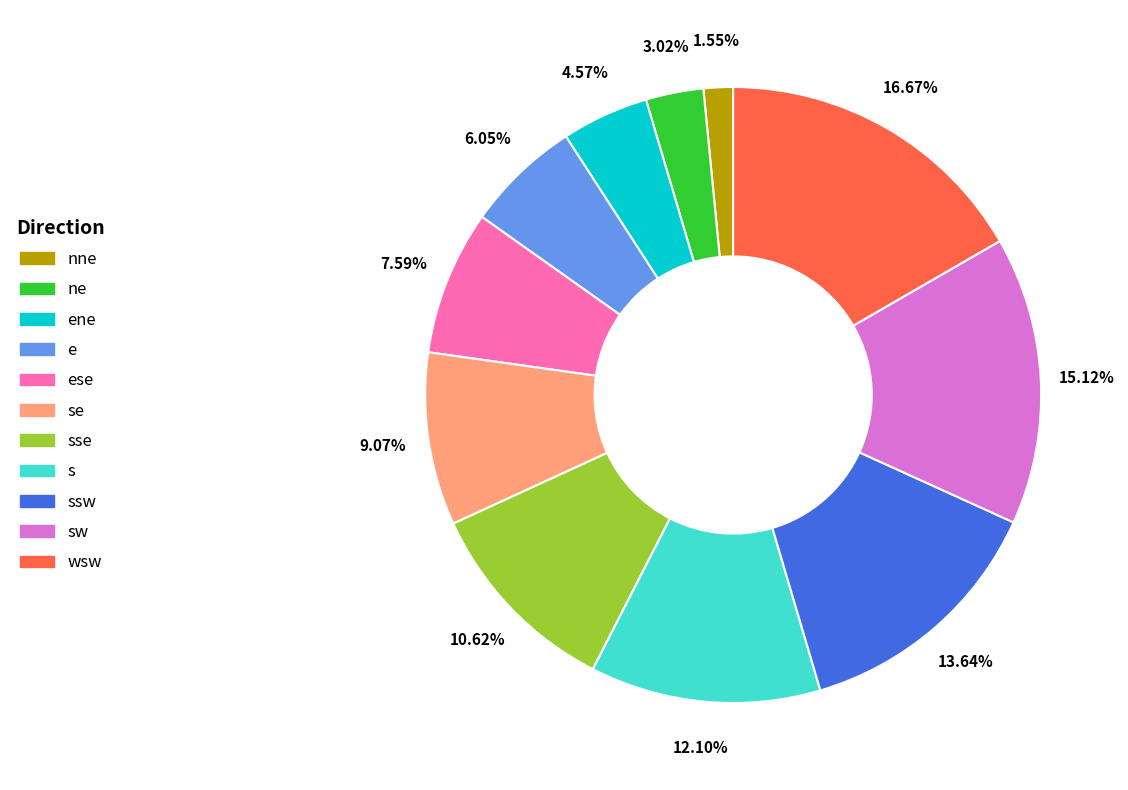

Is there any slice that represents more than half of the pie?

No